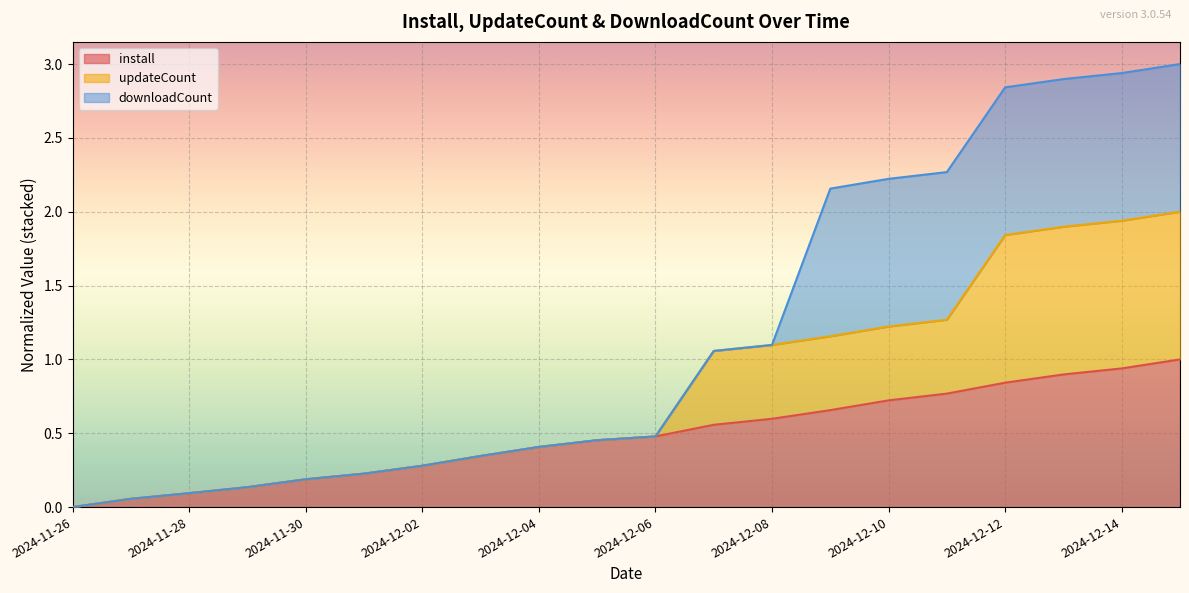

At which category is the sum across all series the highest?

2024-12-15